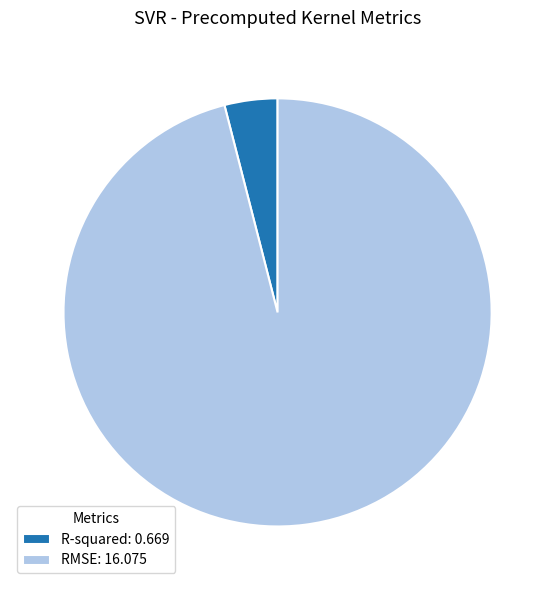

Which has a higher value, RMSE or R-squared?

RMSE